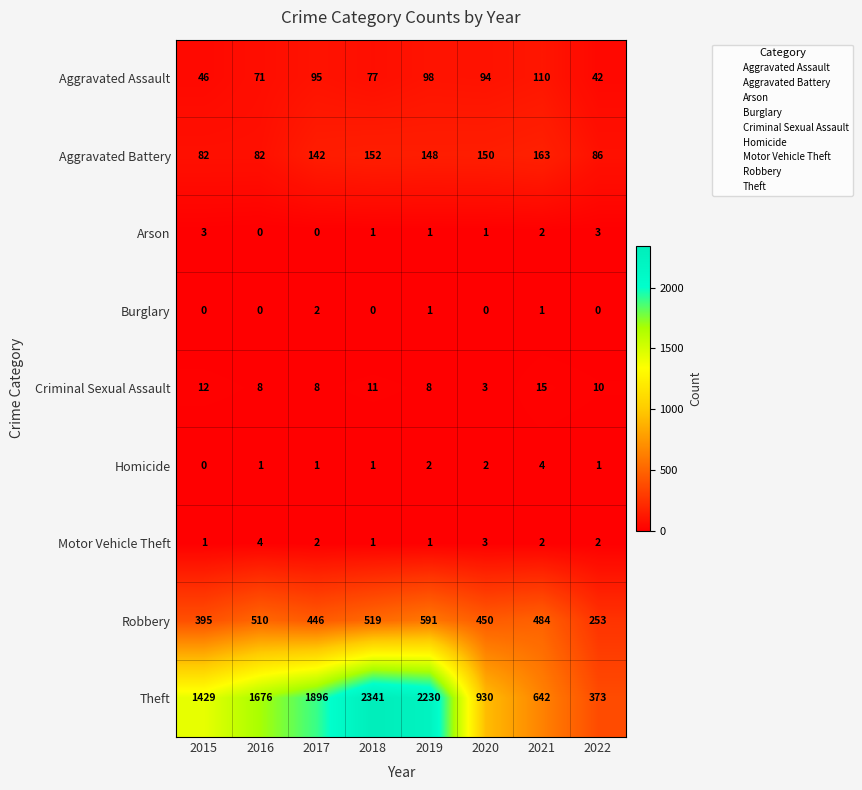

The value of Robbery at 2016 is 899. True or false?

False